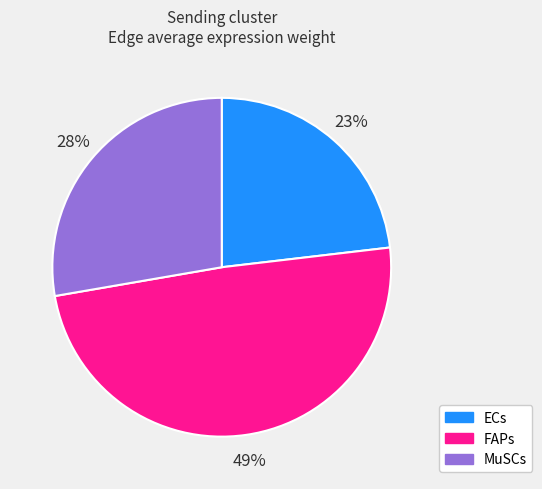

Does any single category account for the majority?

No